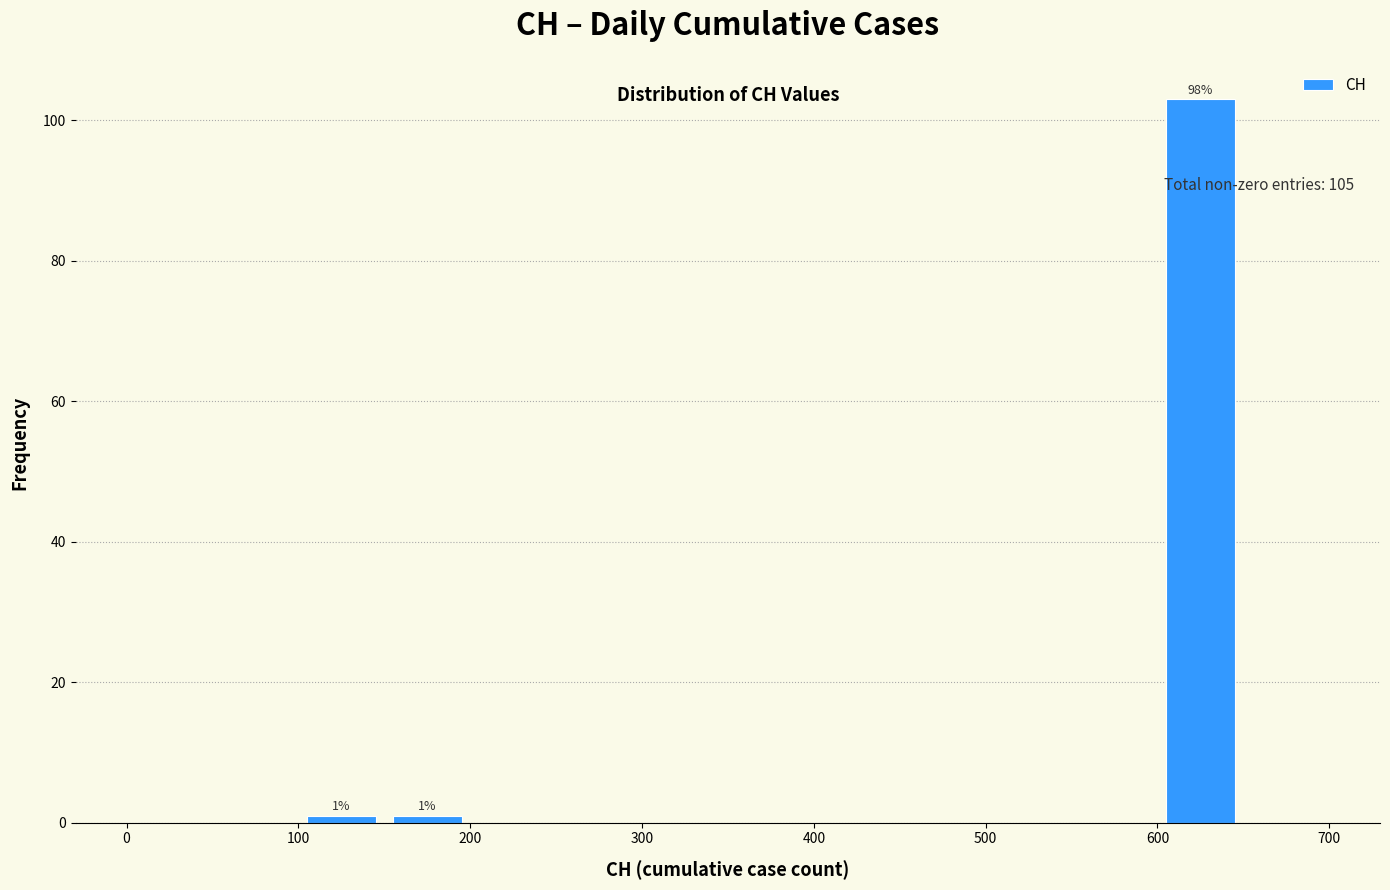

Over which range of the x-axis is the bar tallest?

600 to 650